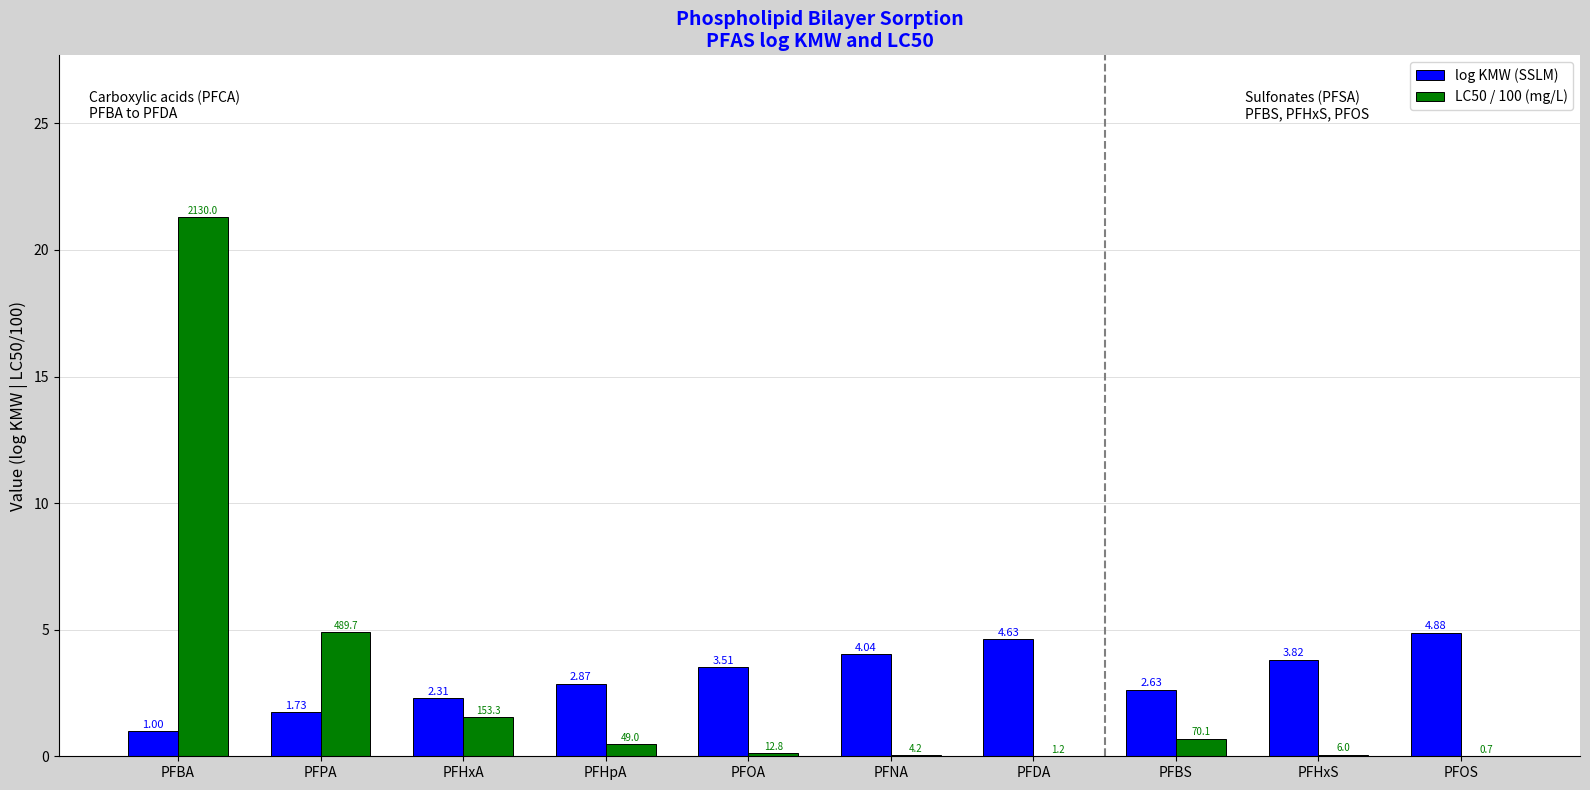

Is the value of LC50 / 100 (mg/L) at PFNA greater than the value of log KMW (SSLM) at PFHxA?

No